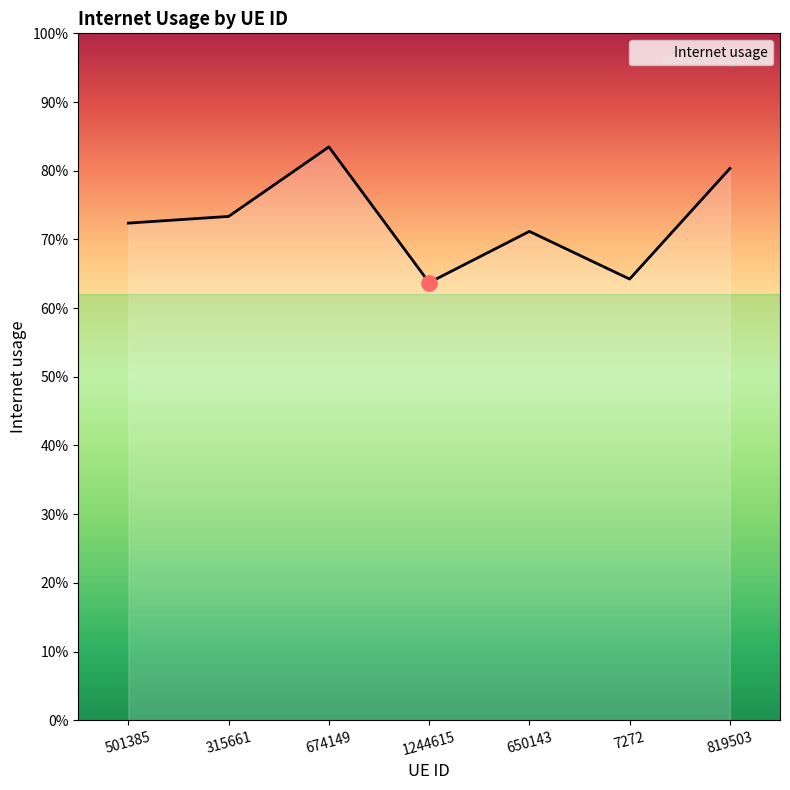

What is the change in value from 7272 to 819503?

+0.2